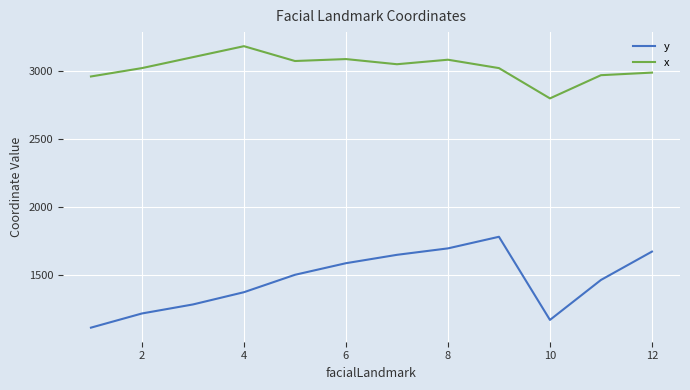

List the series in order of their overall mean, lowest first.

y, x